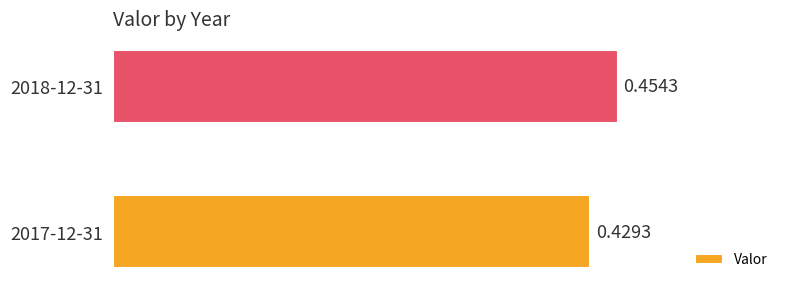

What is the sum of all values?

0.9